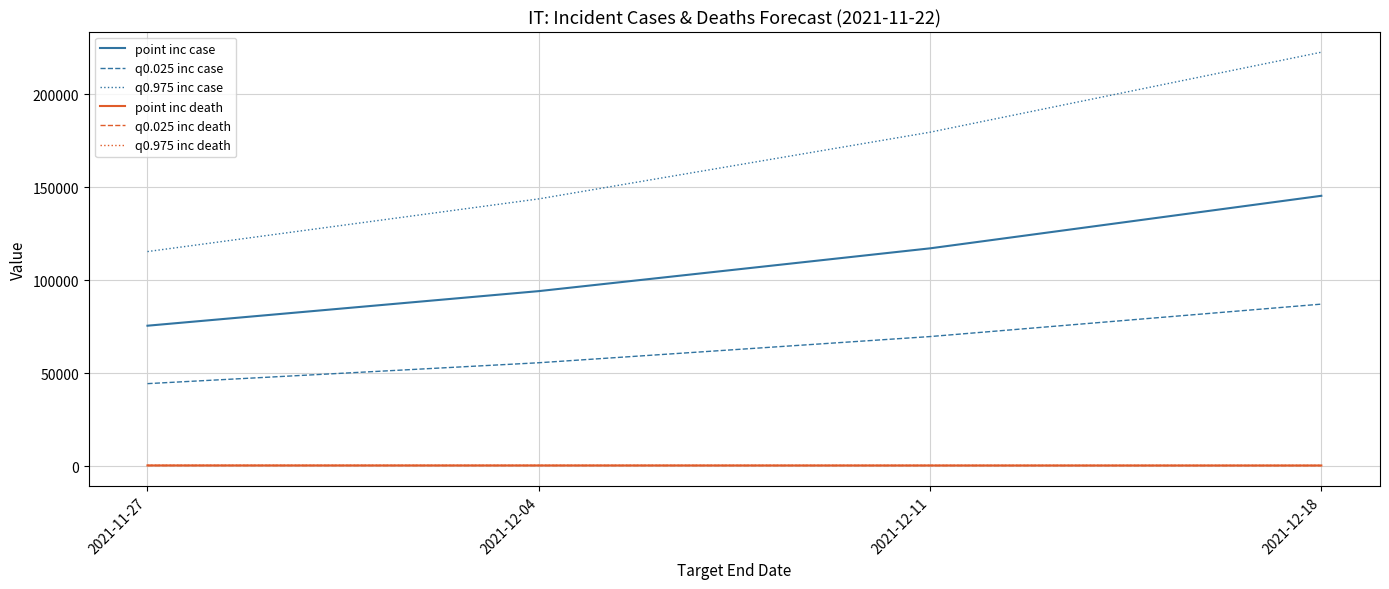

True or false: q0.025 inc case has more than 1 points higher than both neighbors.

False